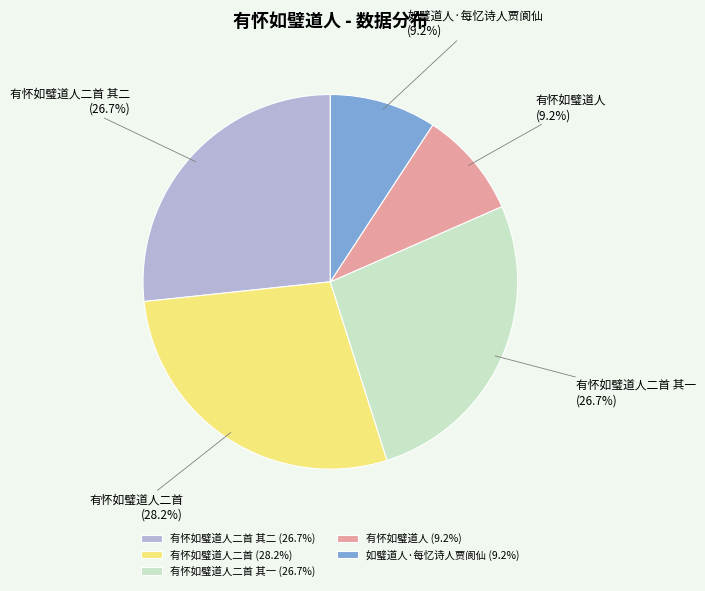

Approximately how many times larger is the value at 有怀如璧道人二首 其一 compared to 有怀如璧道人二首 其二?

1.0